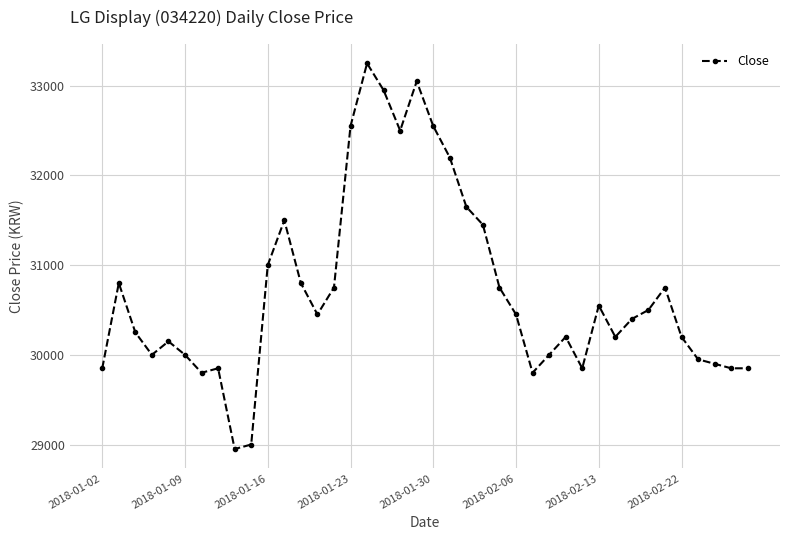

What is the smallest value displayed?

28950